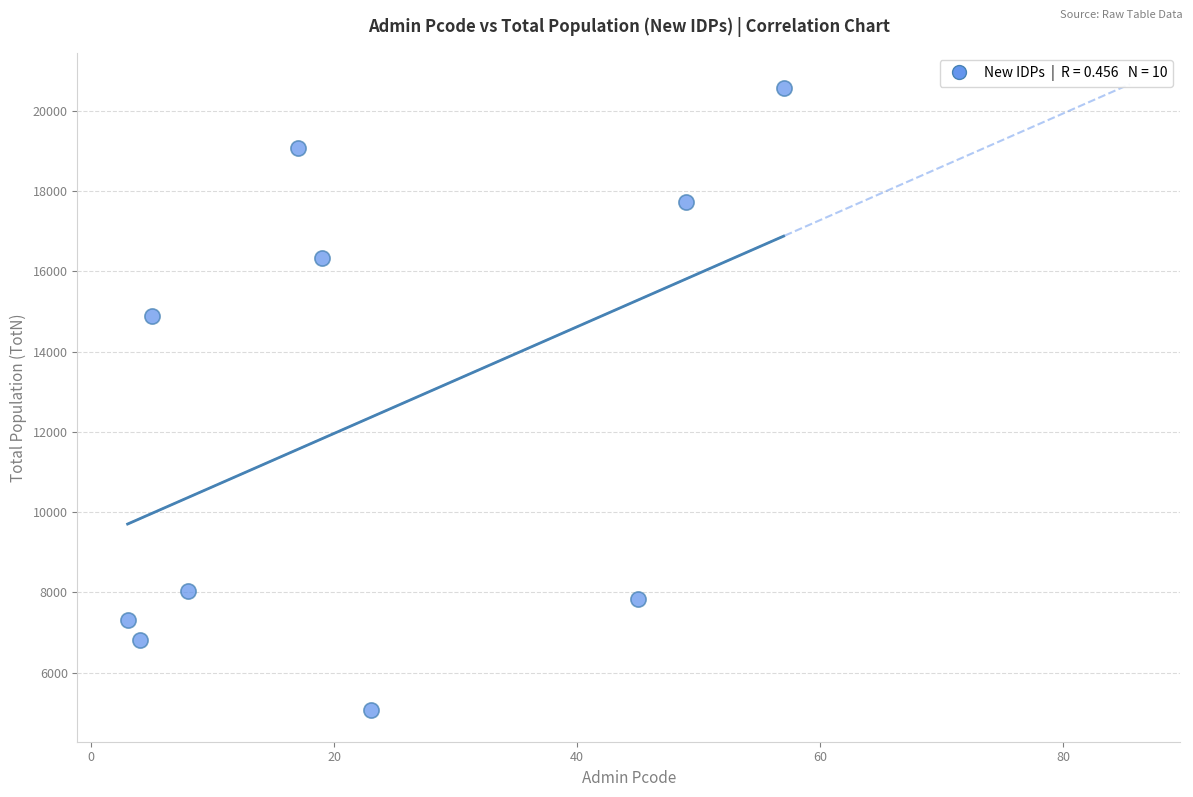

What Y value in the scatter plot is closest to 12814?

14877.7